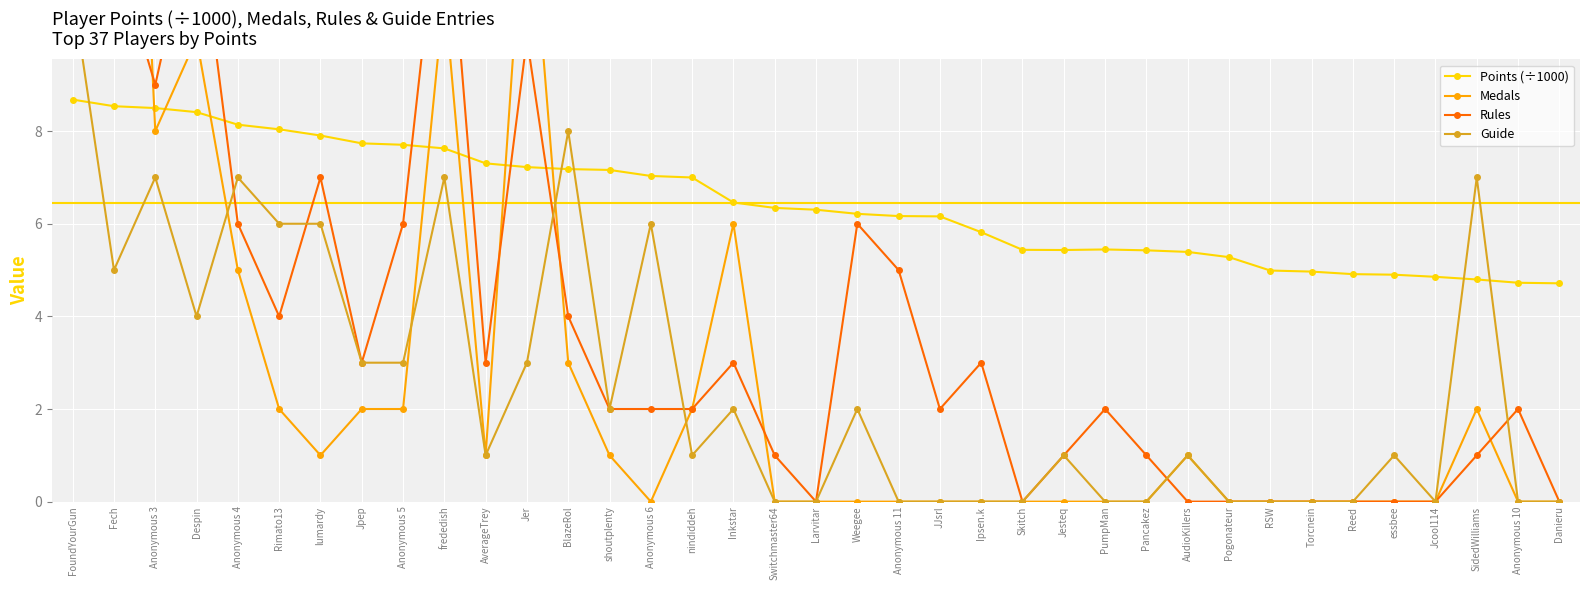

List the series in order of their overall mean, highest first.

Points (÷1000), Rules, Medals, Guide